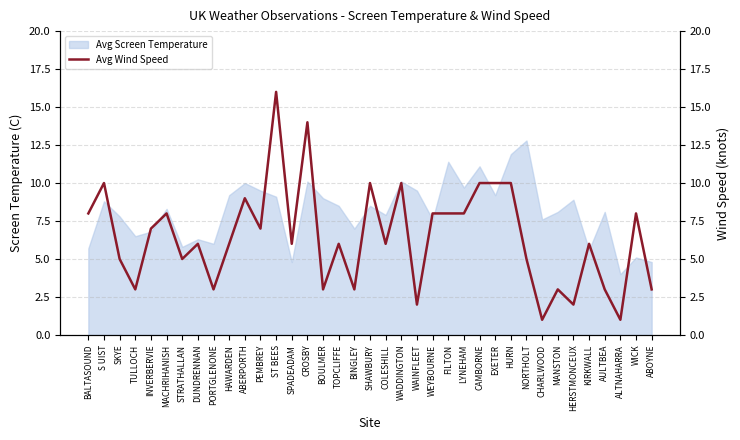

How many interior local valleys (lower than both neighbors) does the data have?

12